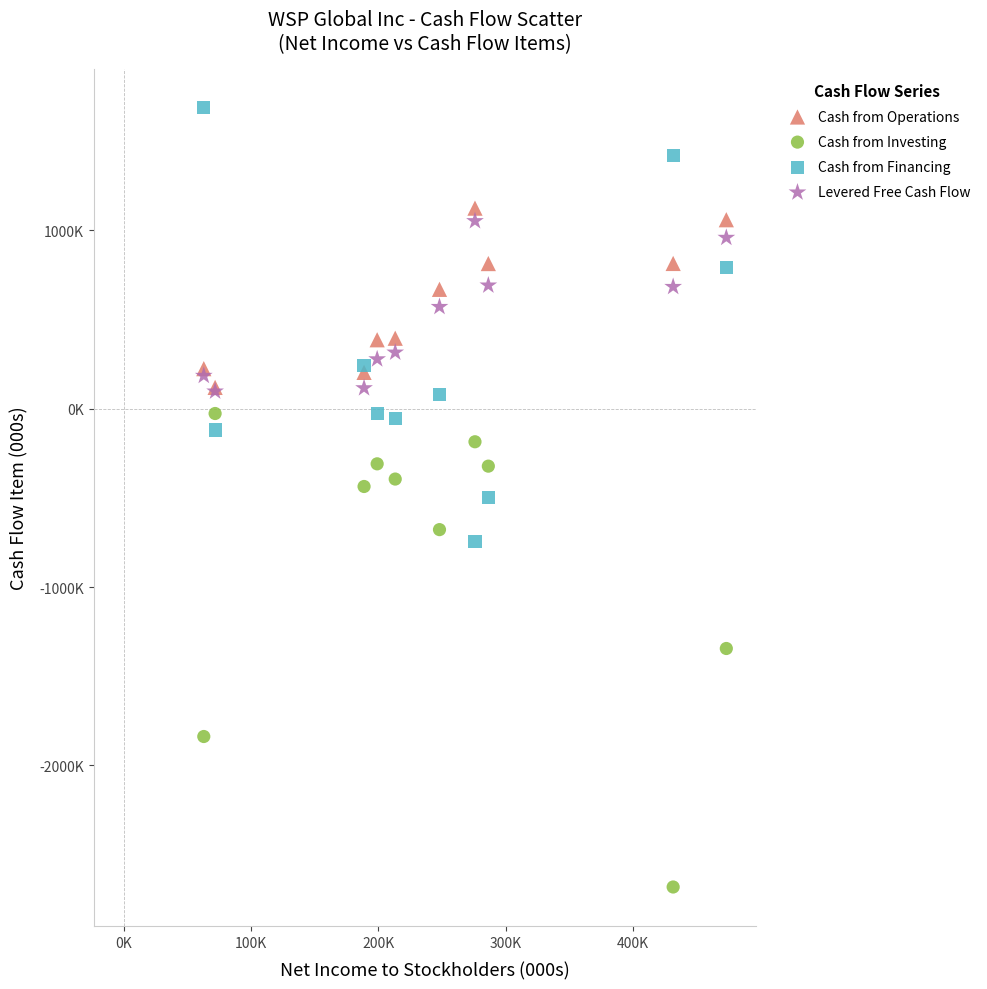

Which series reaches the minimum Y coordinate?

Cash from Investing